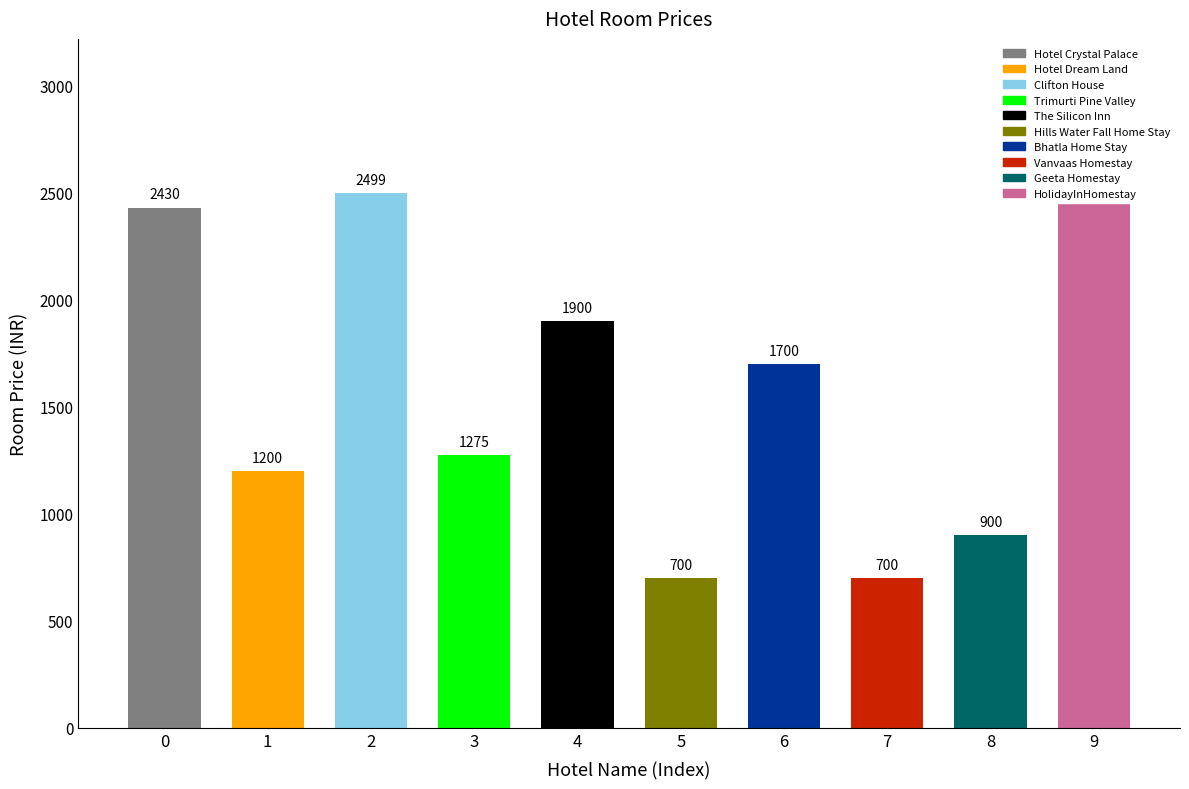

Approximately how many times larger is the value at 5 compared to 8?

0.8